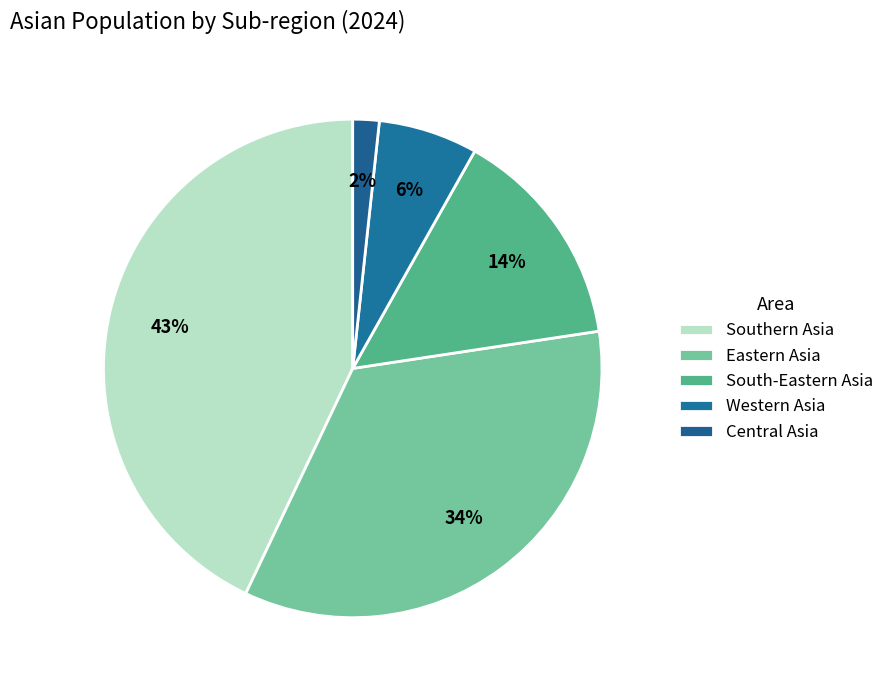

The Eastern Asia slice represents 34% of the pie. True or false?

True